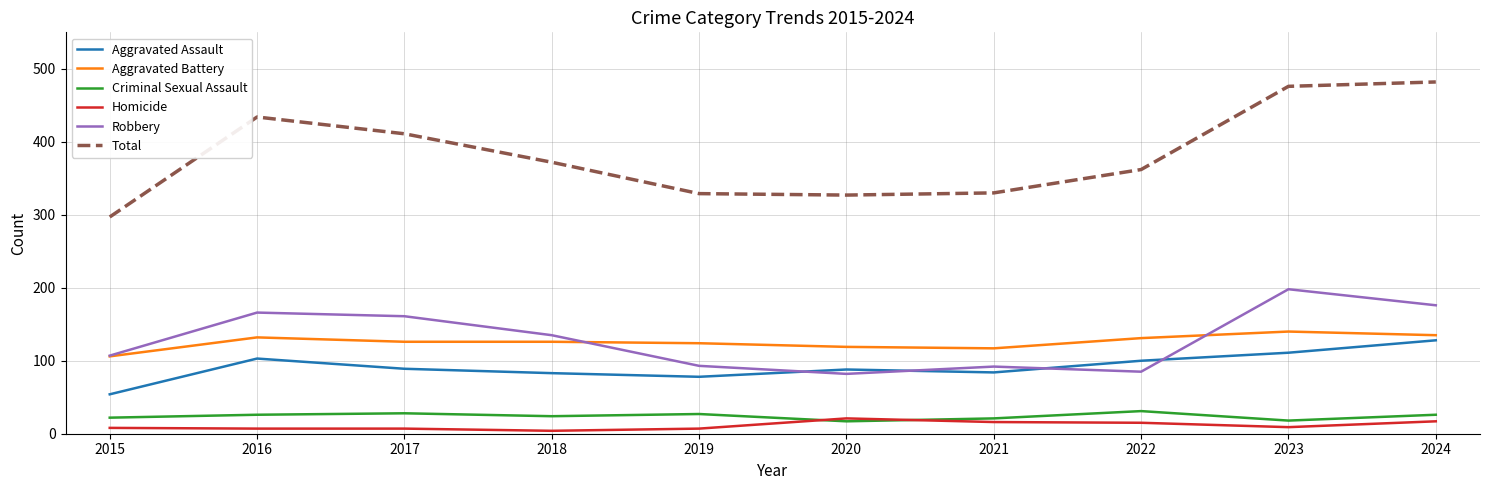

True or false: Criminal Sexual Assault has a value of 43 at 2018.

False